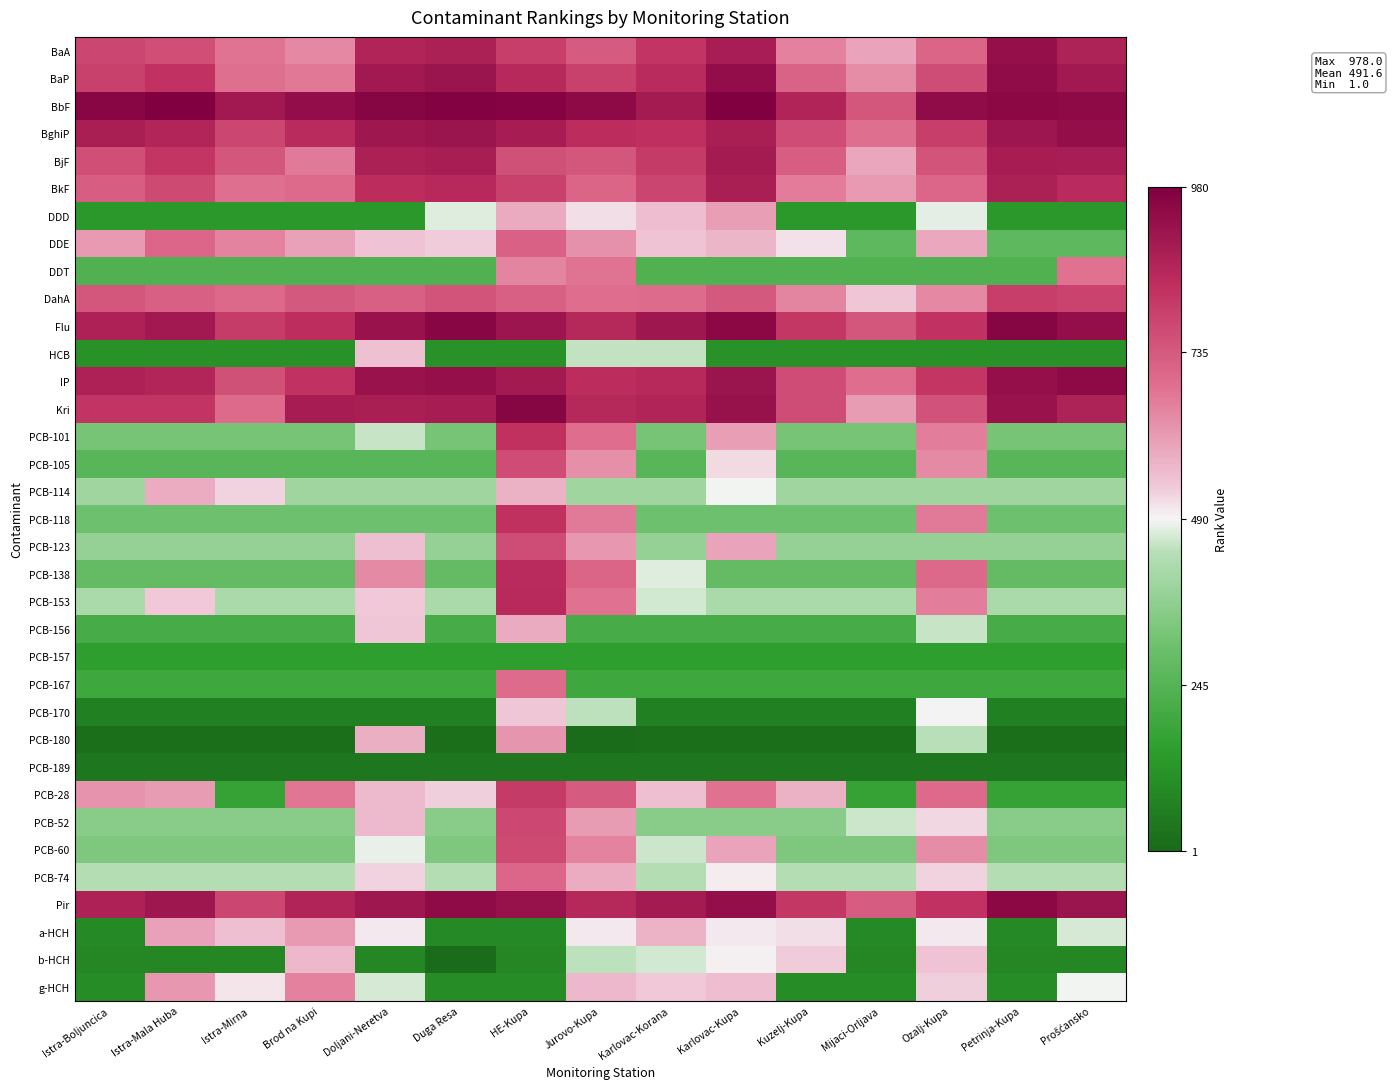

What is the smallest value displayed?

1.0